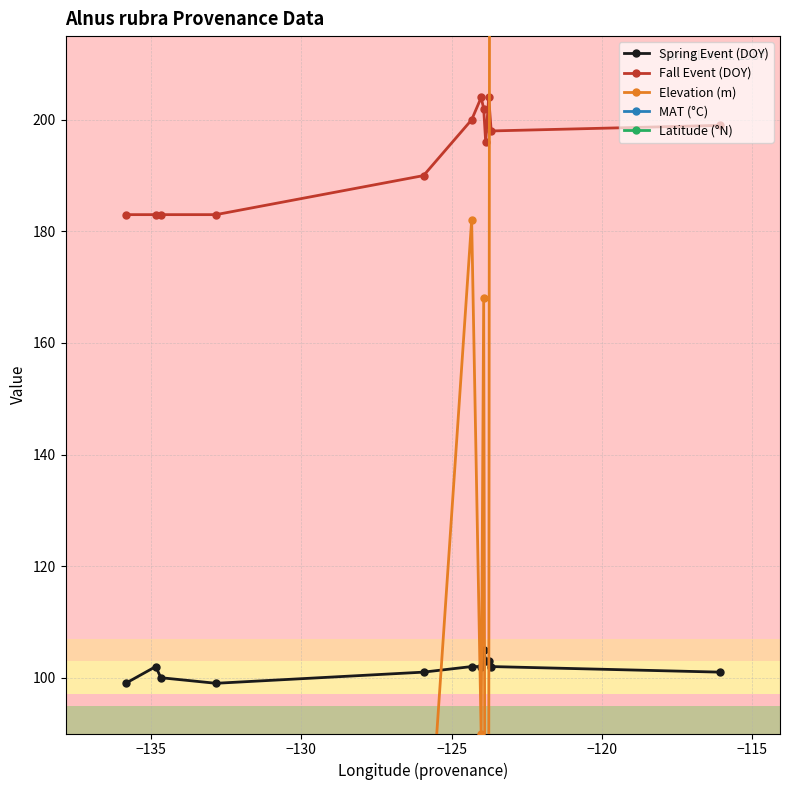

Reading left to right, what are all the values shown in this chart?

Spring Event (DOY): 99.0	102.0	100.0	99.0	101.0	102.0	102.0	105.0	103.0	103.0	102.0	101.0
Fall Event (DOY): 183.0	183.0	183.0	183.0	190.0	200.0	204.0	202.0	196.0	204.0	198.0	199.0
Elevation (m): 30.0	30.0	45.0	80.0	55.0	182.0	90.0	168.0	15.0	75.0	521.0	740.0
MAT (°C): 6.6	5.7	5.8	6.9	8.4	8.1	9.3	9.0	8.9	10.9	7.9	7.2
Latitude (°N): 57.5	58.4	58.4	55.4	50.3	48.5	48.4	49.0	50.0	46.4	48.7	48.3